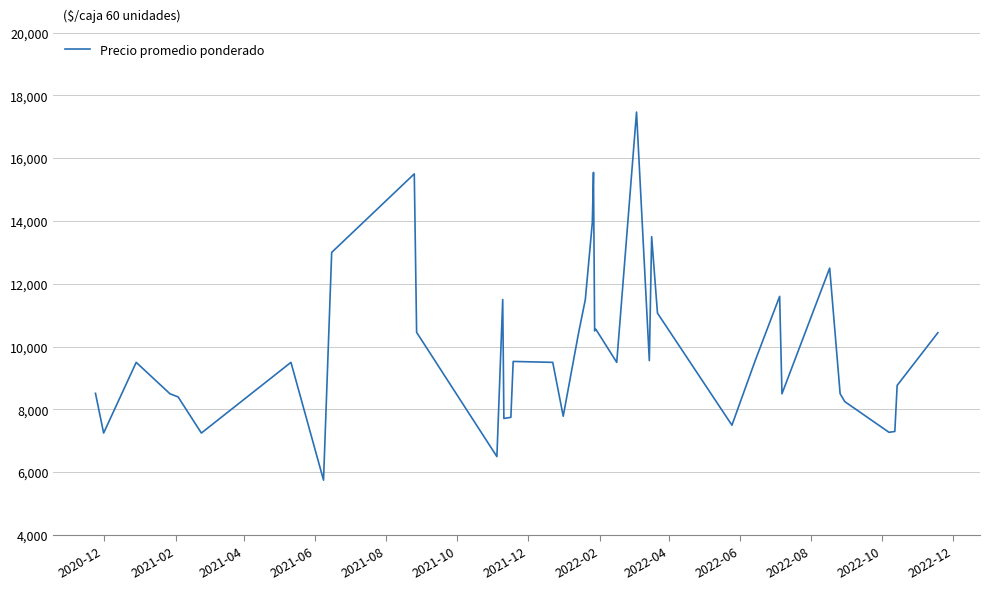

What is the minimum value shown in the chart?

5750